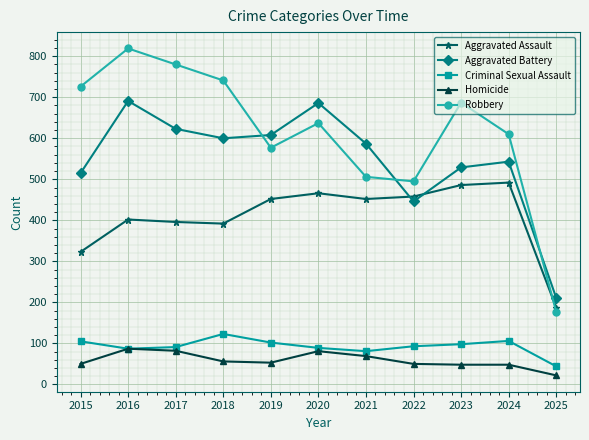

Is the value of Robbery at 2017 greater than the value of Aggravated Assault at 2019?

Yes